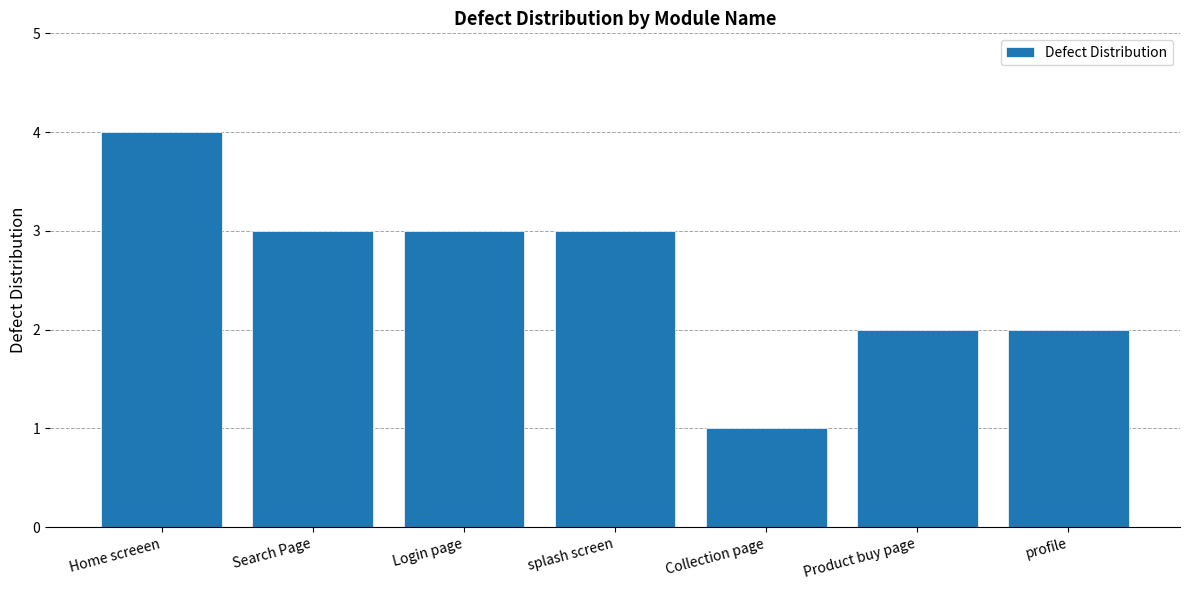

The value at profile is 1. True or false?

False